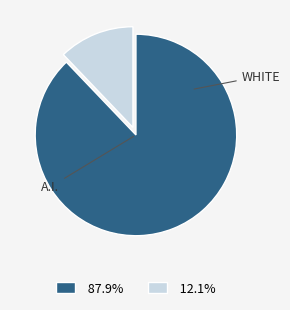

Does any single category account for the majority?

Yes